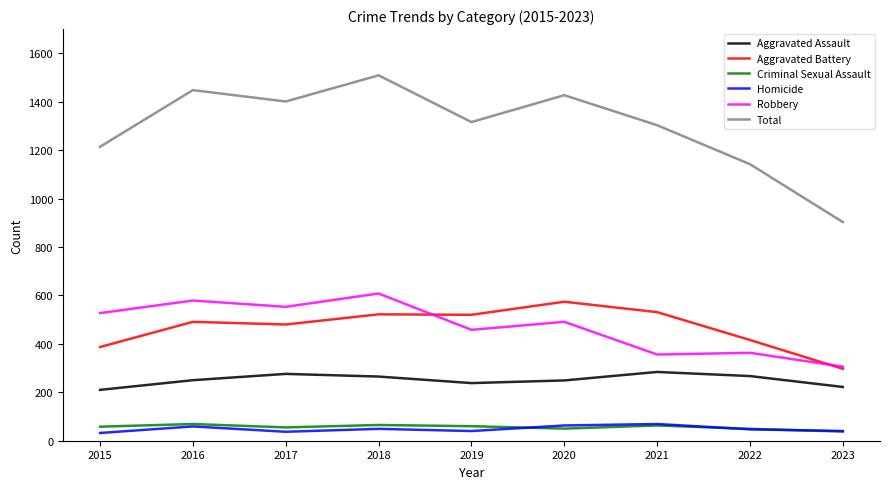

What is the average value of the Homicide series?

48